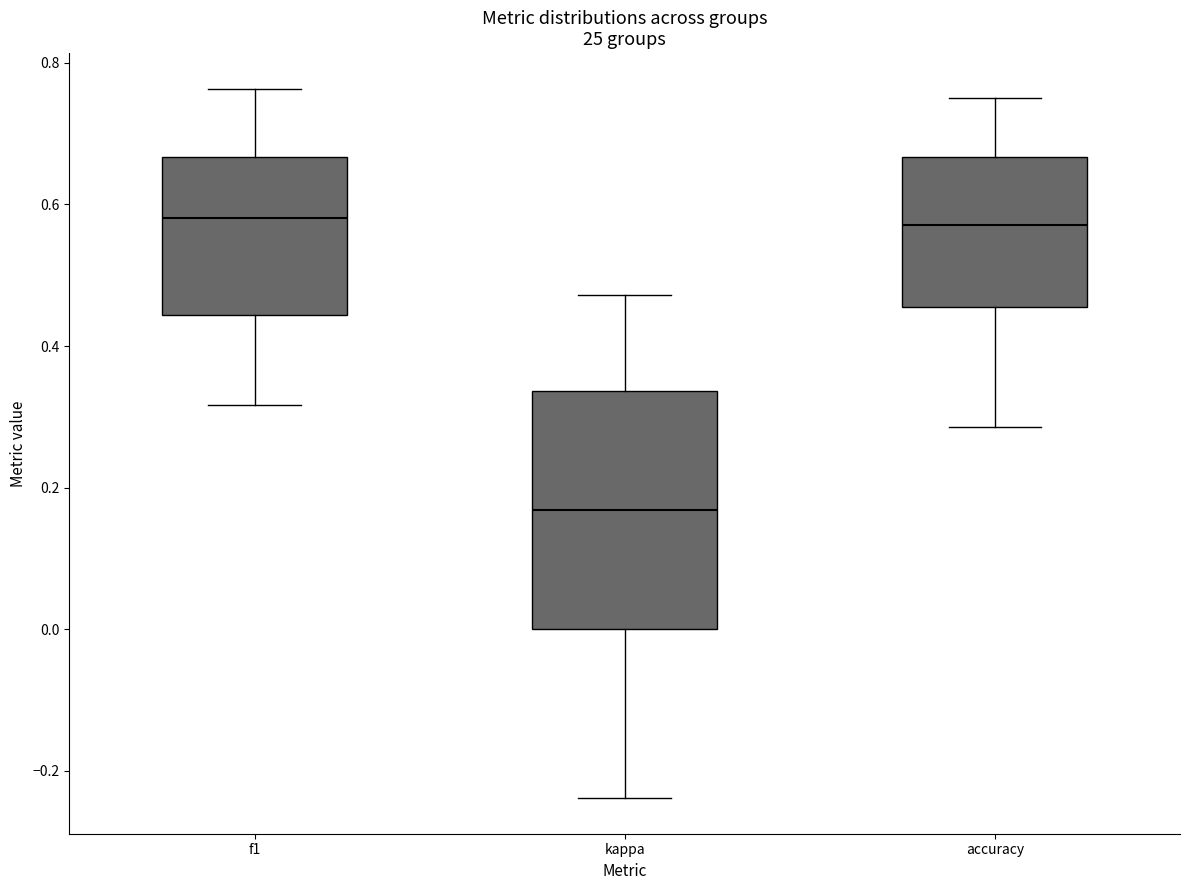

Reading left to right, transcribe this box plot: for each box, give where its median line is, the range the box spans, and where its two whiskers end, as read against the y-axis. The values are not printed on the chart, so give them approximately, as read against the axis.

f1: median 0.58, box 0.44 to 0.66, whiskers 0.32 to 0.76
kappa: median 0.16, box 0.00 to 0.34, whiskers -0.24 to 0.48
accuracy: median 0.58, box 0.46 to 0.66, whiskers 0.28 to 0.76